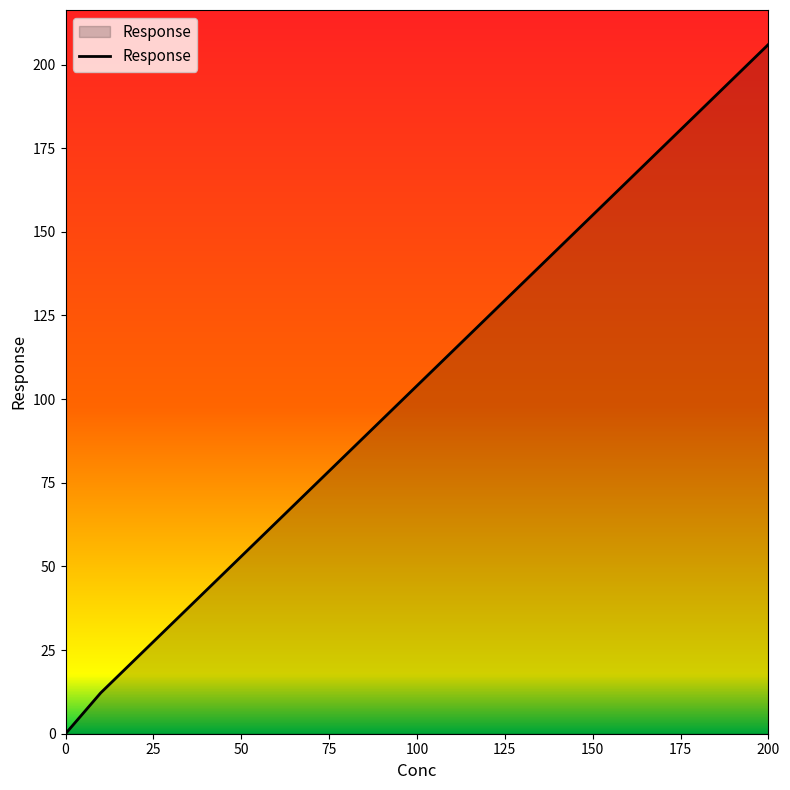

True or false: there are more than 2 points higher than both neighbors.

False